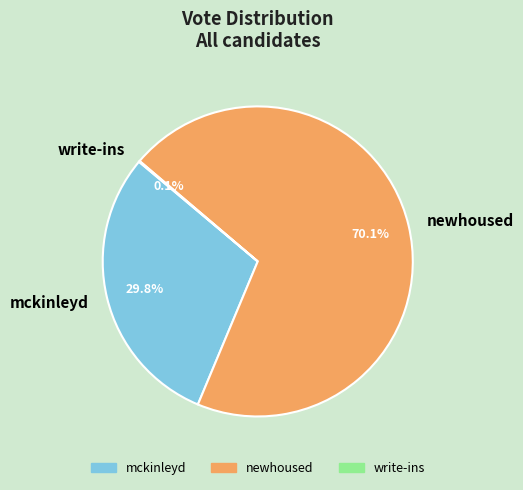

Between newhoused and mckinleyd, which is larger?

newhoused